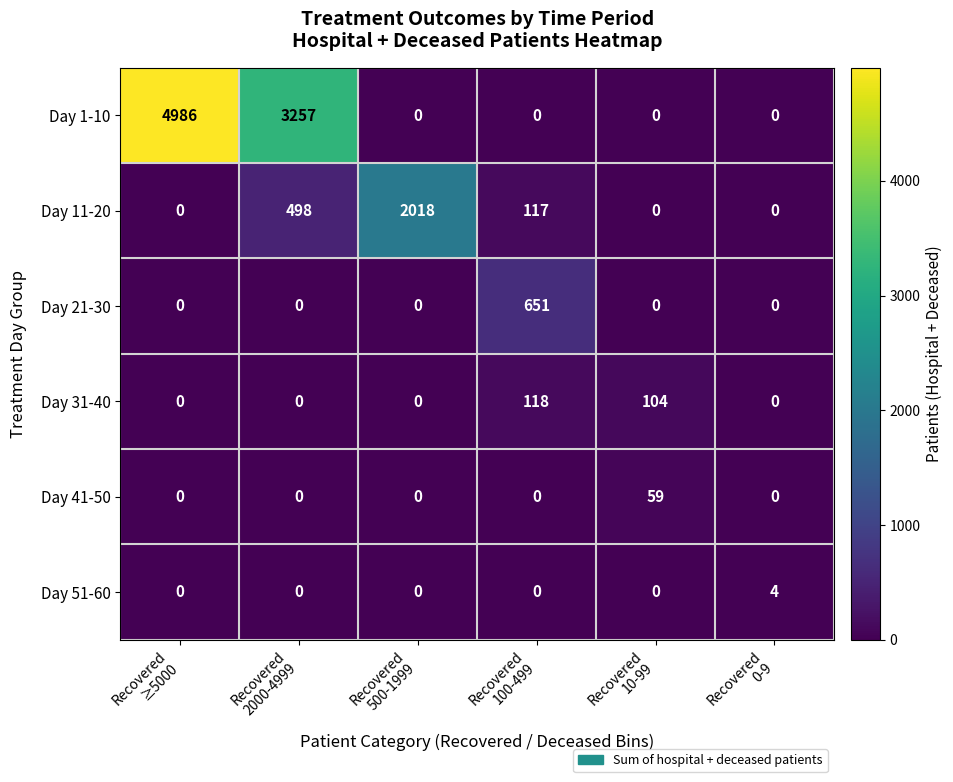

Which series has the largest range (max minus min)?

Day 1-10